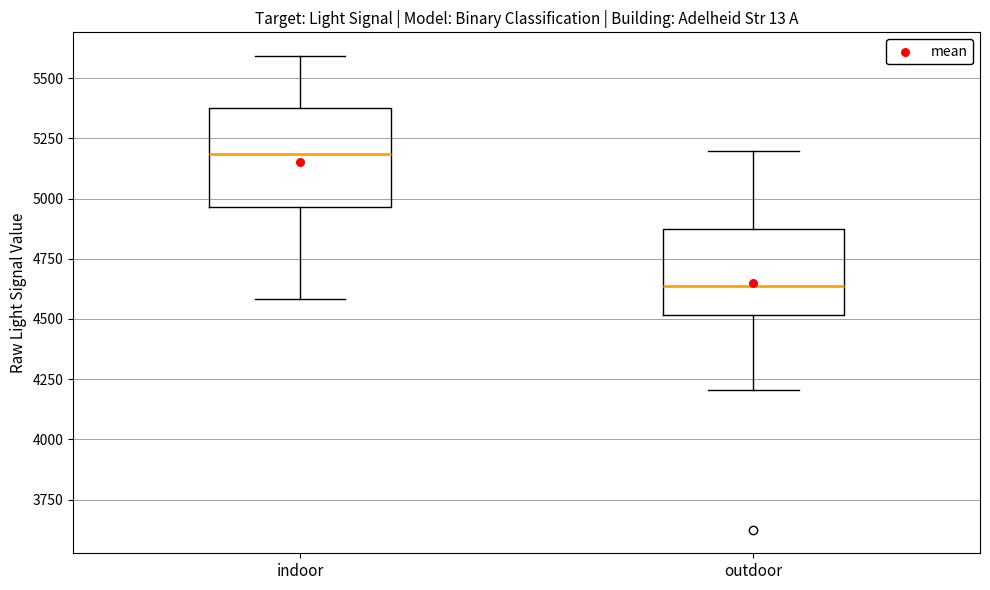

Comparing the boxes themselves (not the whiskers), which one is the tallest?

indoor